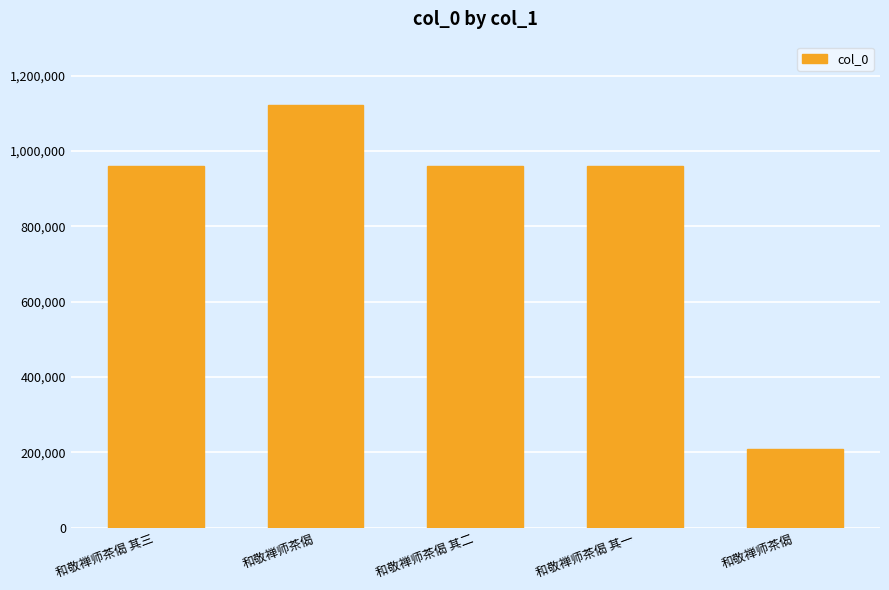

Reading right to left, list all the values displayed in this chart.

209230	959149	959150	1122125	959148